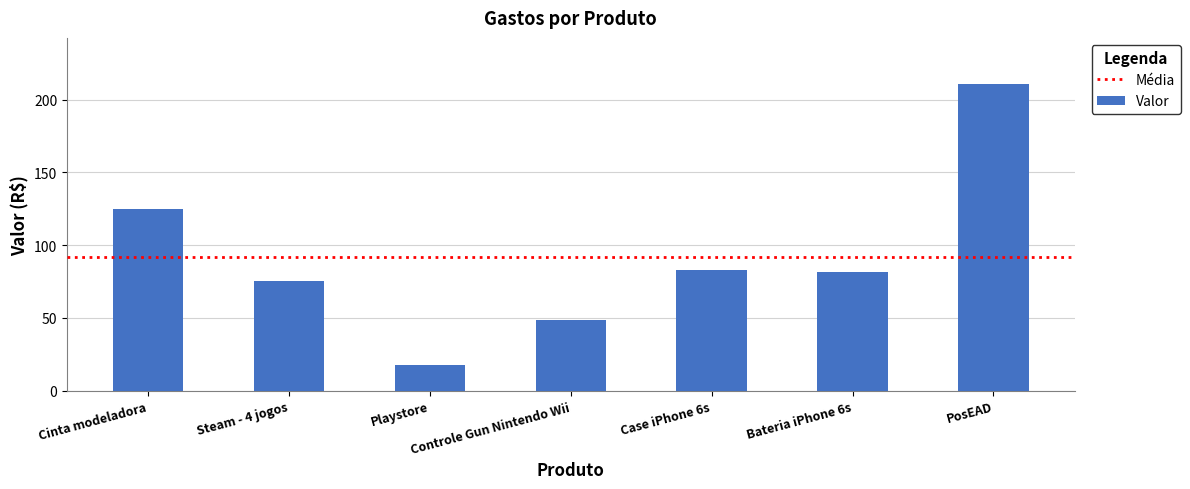

The value at Cinta modeladora is 188.0. True or false?

False